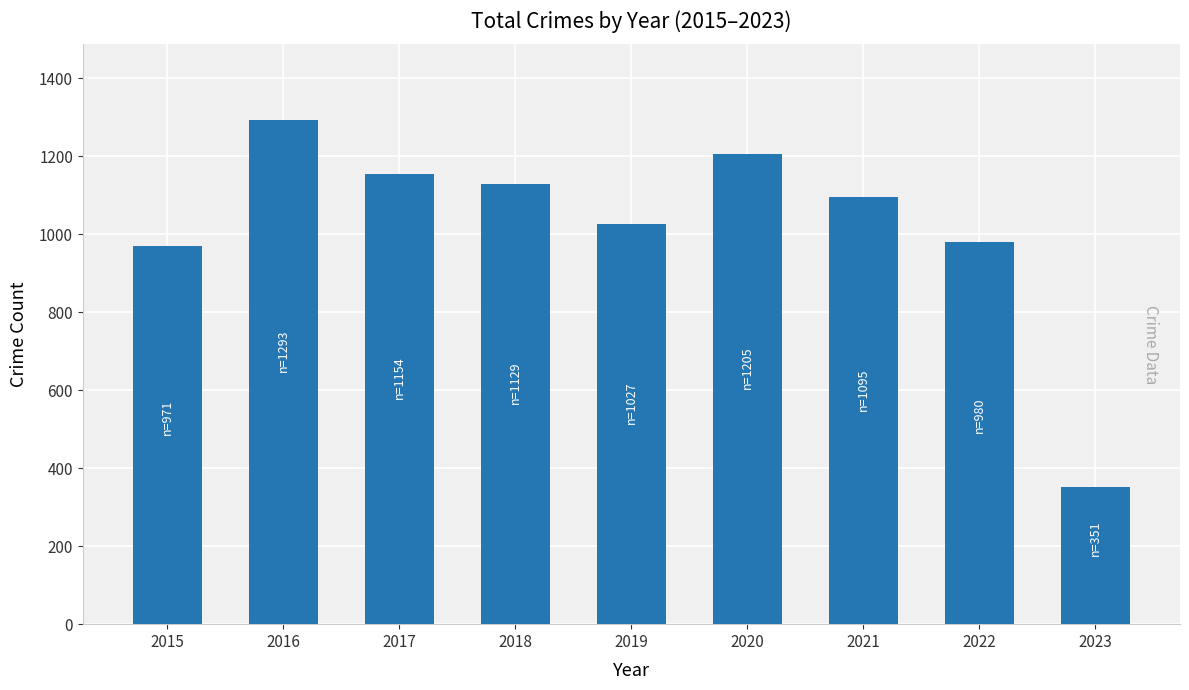

What is the maximum value shown in the chart?

1293